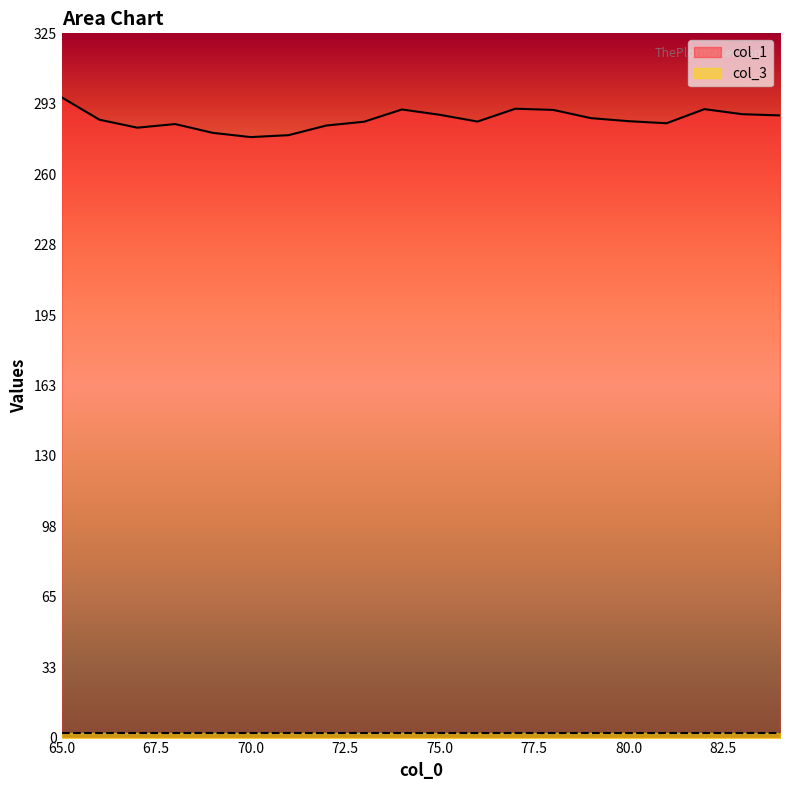

What is the average value?

285.7